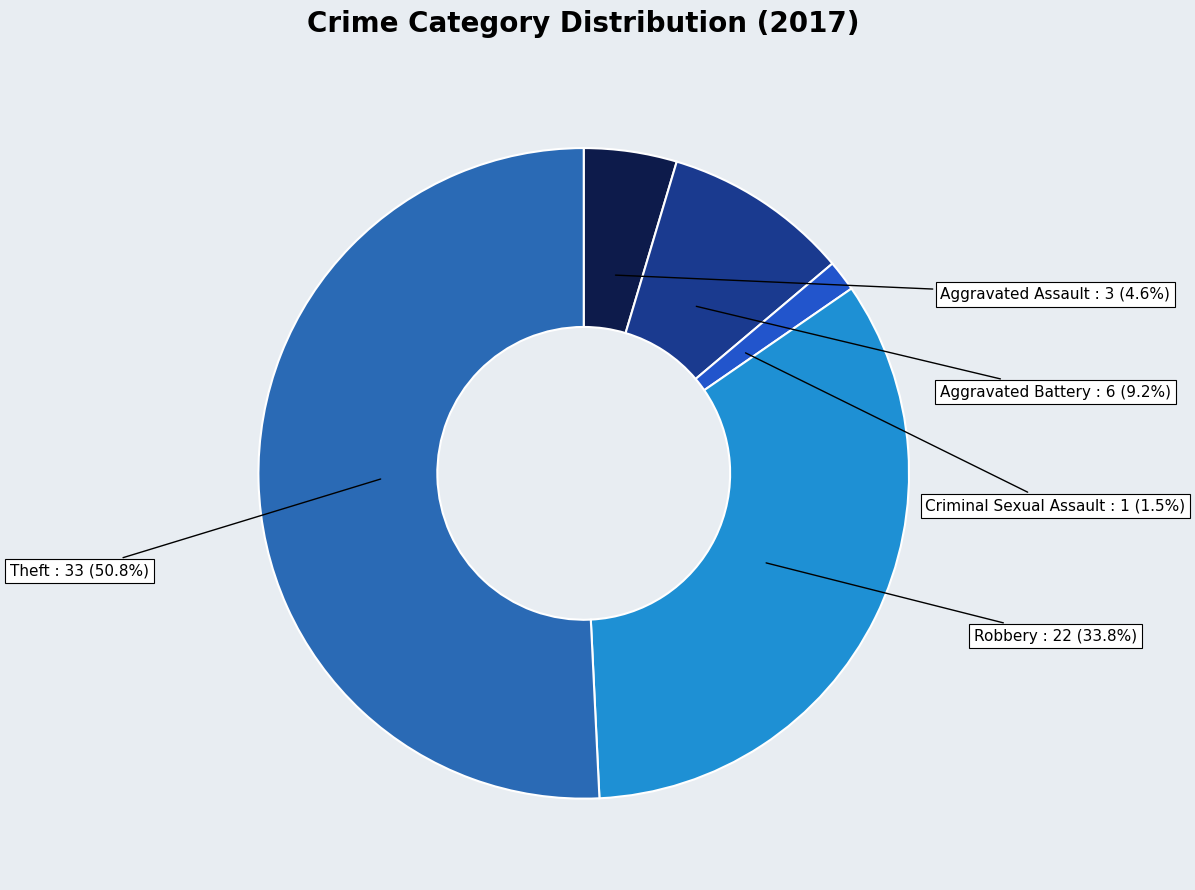

To the nearest percent, what is the combined percentage of Robbery and Criminal Sexual Assault?

35%